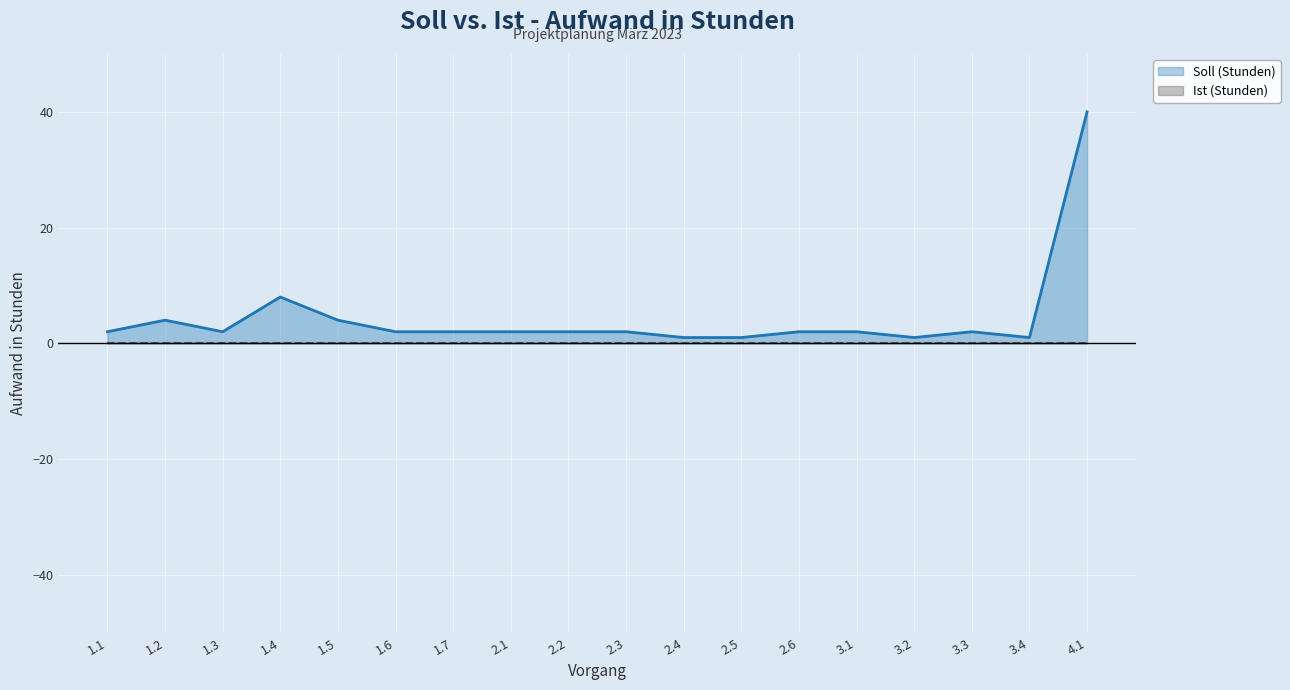

How many data points are less than 2?

4